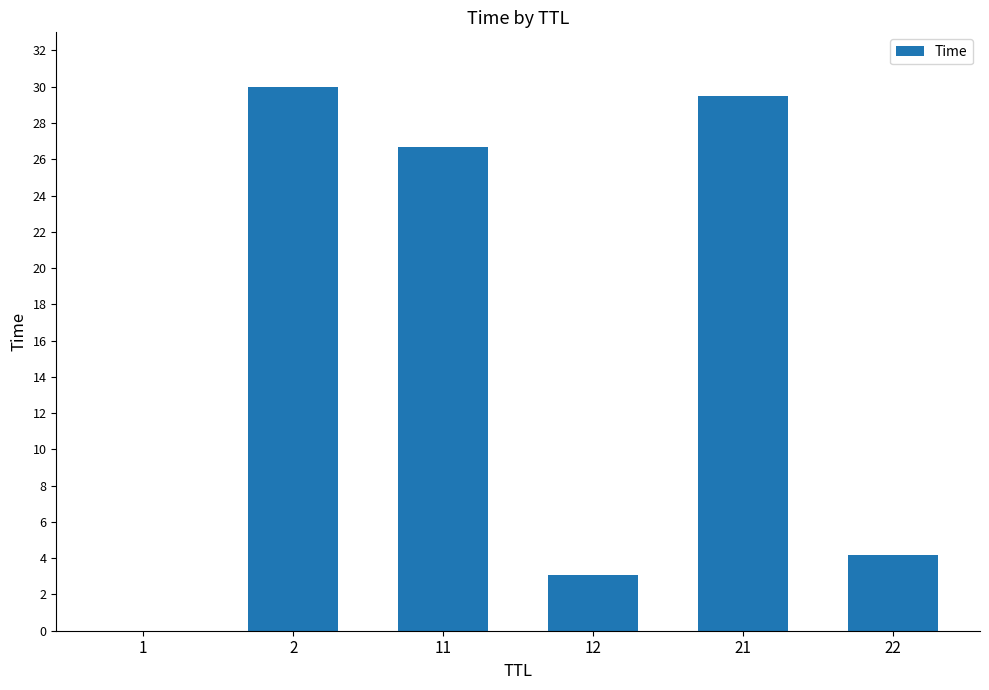

Count the number of data series in this chart.

1